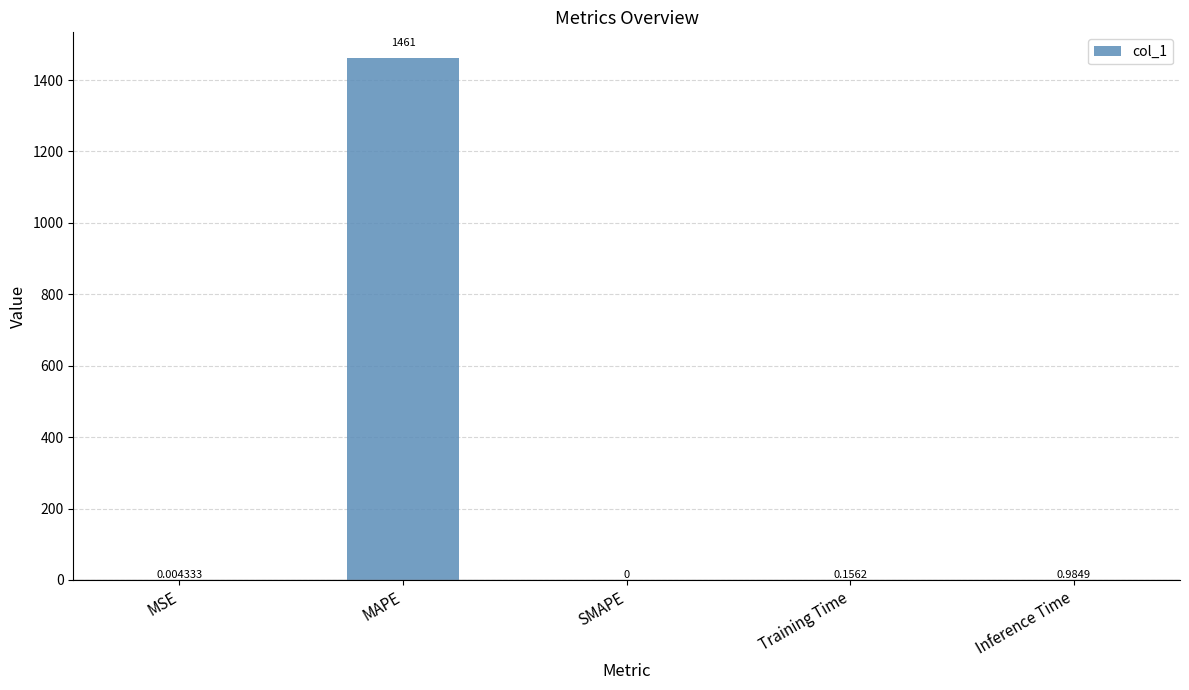

At which label is the value closest to 730?

Inference Time